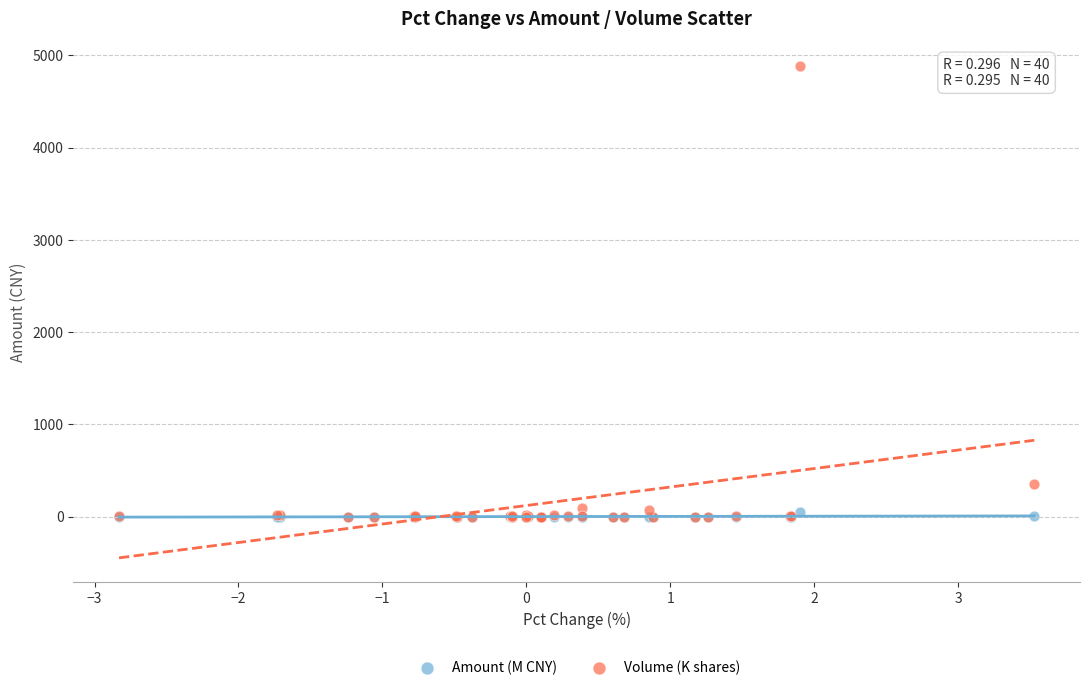

In the Volume (K shares) series, what Y value is closest to 2441?

352.5